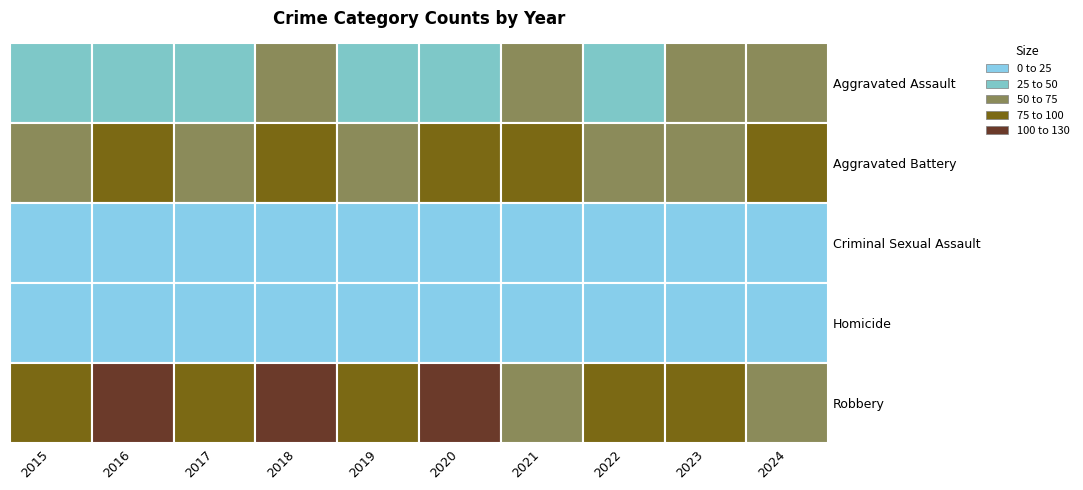

The Aggravated Battery series shows 133 at 2018. True or false?

False